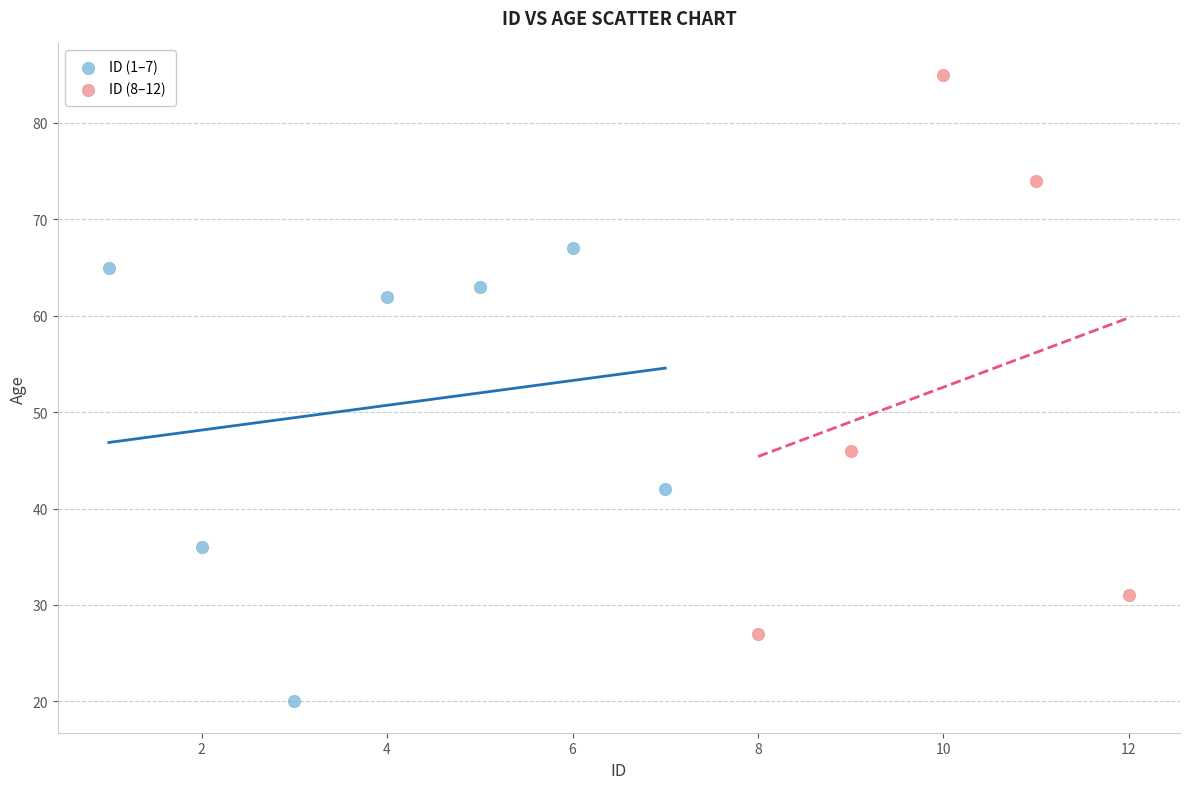

Which series has the widest spread of Y values?

ID (8–12)